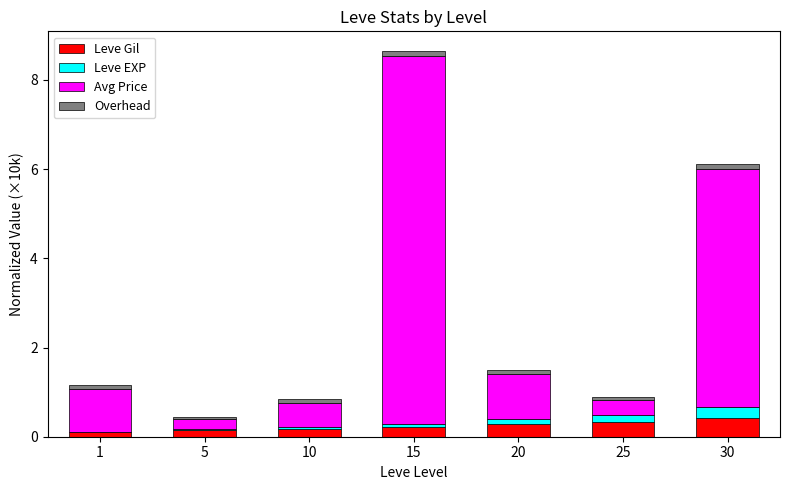

The value of Leve Gil at 10 is 0.2. True or false?

True